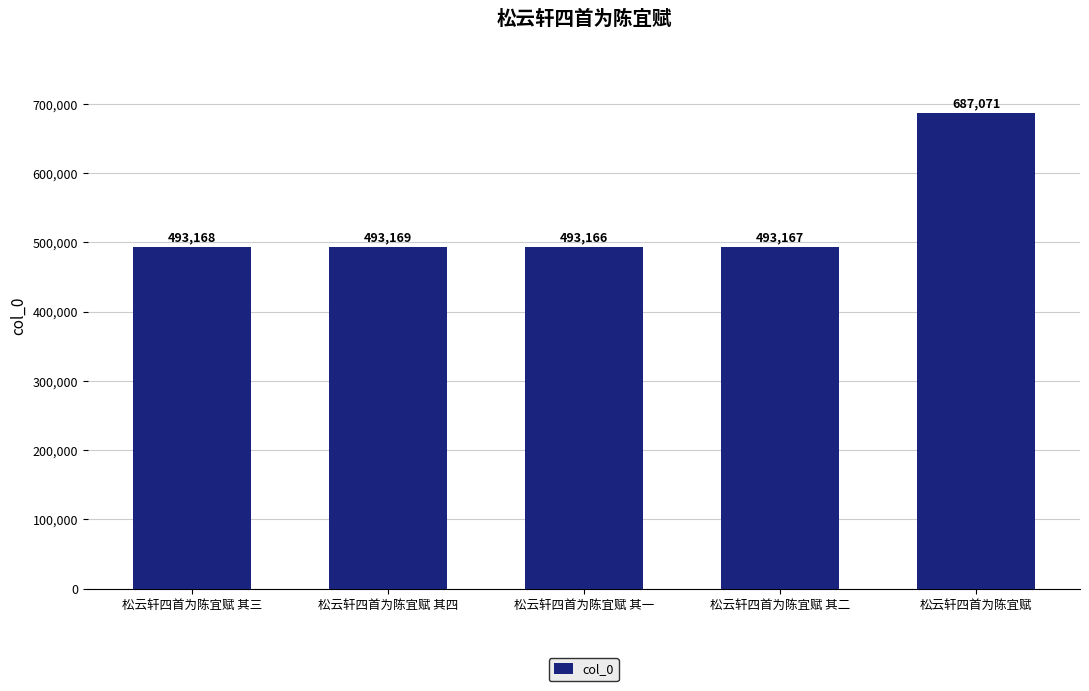

Rank the categories by value from lowest to highest.

松云轩四首为陈宜赋 其一, 松云轩四首为陈宜赋 其二, 松云轩四首为陈宜赋 其三, 松云轩四首为陈宜赋 其四, 松云轩四首为陈宜赋